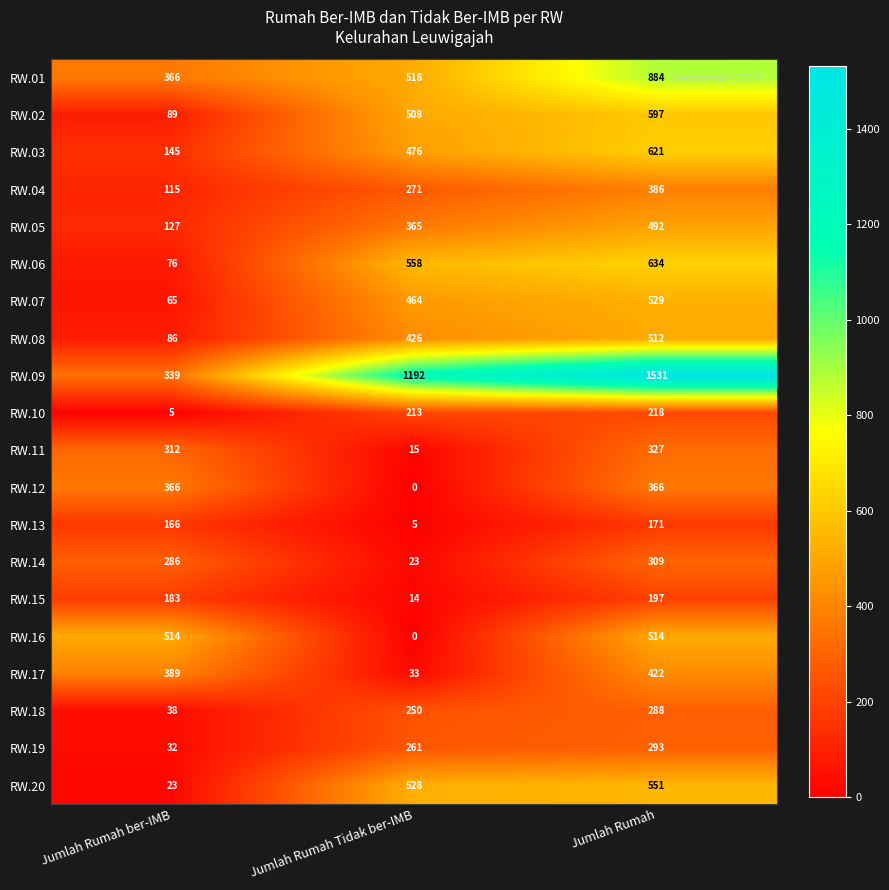

Rank the categories by RW.08 value from lowest to highest.

Jumlah Rumah ber-IMB, Jumlah Rumah Tidak ber-IMB, Jumlah Rumah